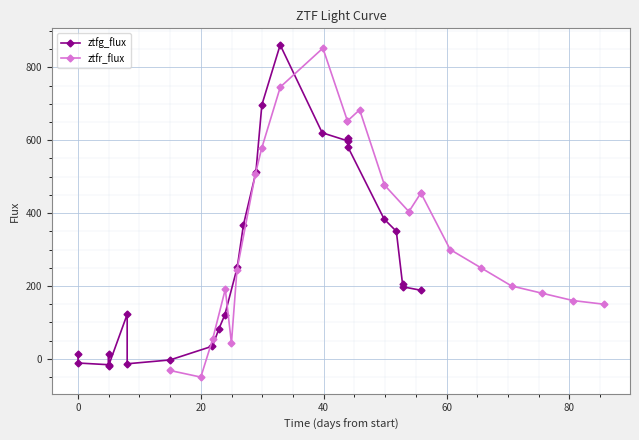

What is the maximum value shown in the chart?

861.7